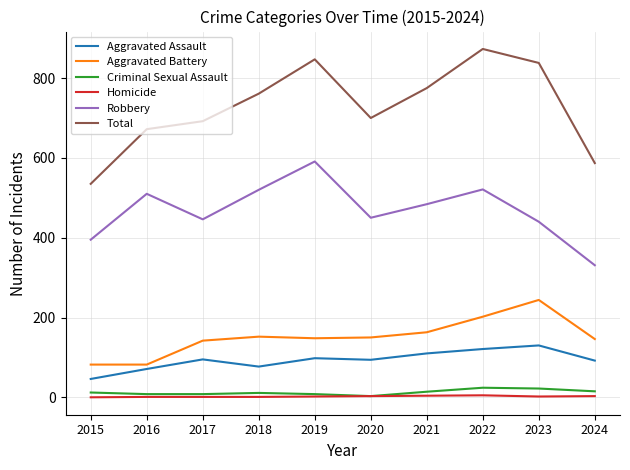

What is the lowest value of the Robbery series?

331